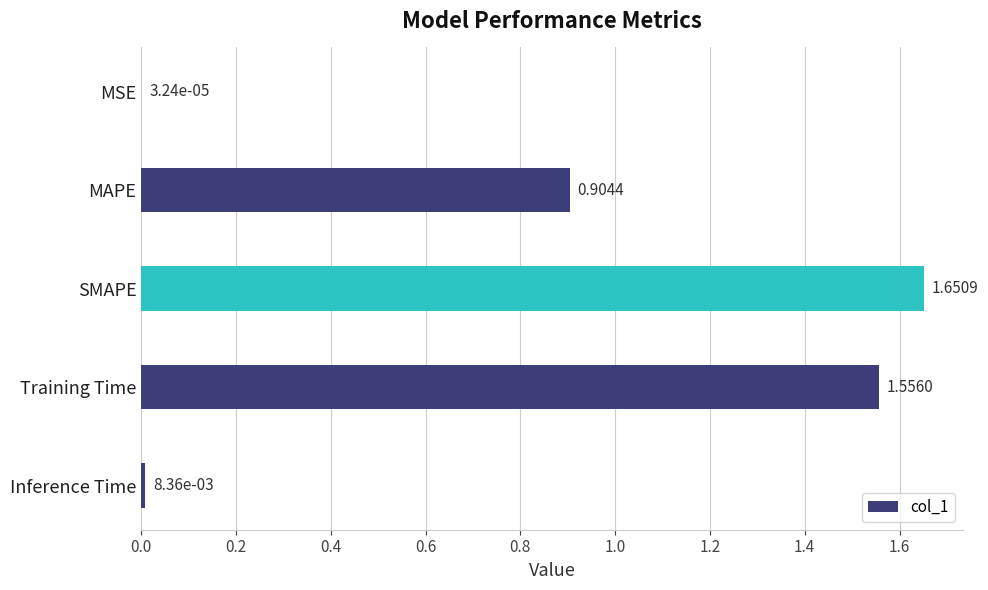

Where is the data nearest to the value 0?

MSE